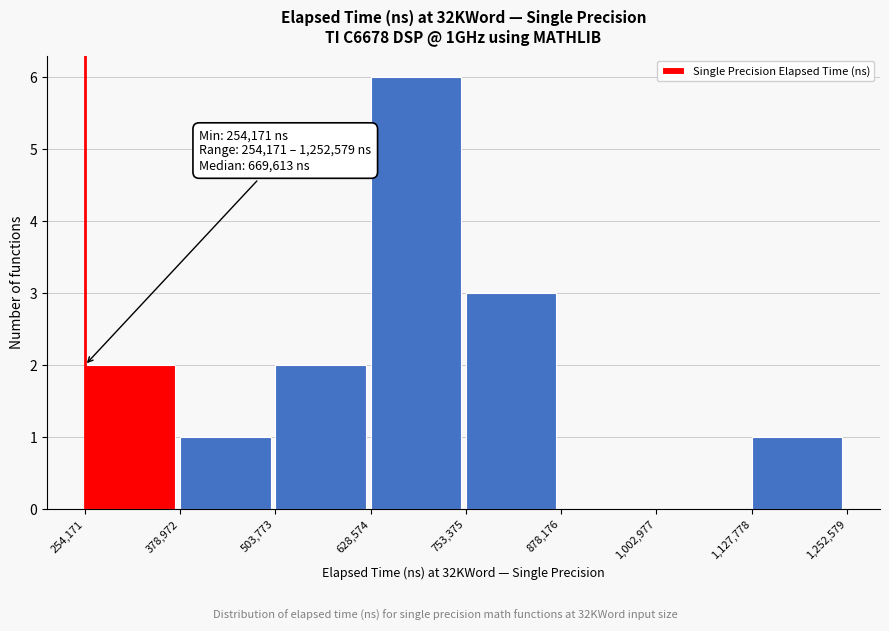

Which range on the x-axis has the tallest bar?

628,574 to 753,375